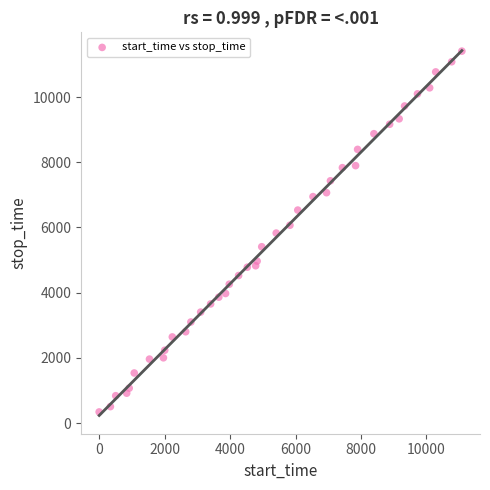

What is the range of Y values (max minus min)?

11064